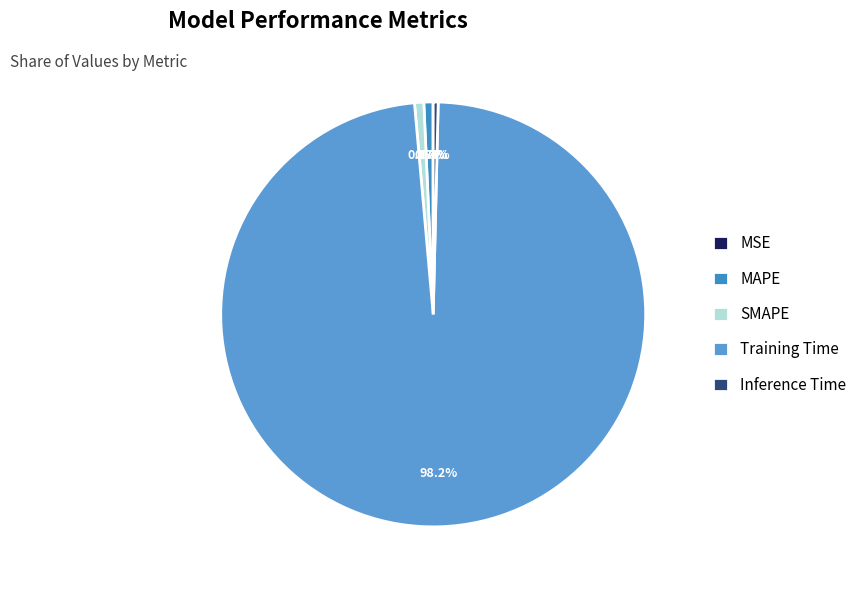

How many slices are in this pie chart?

5